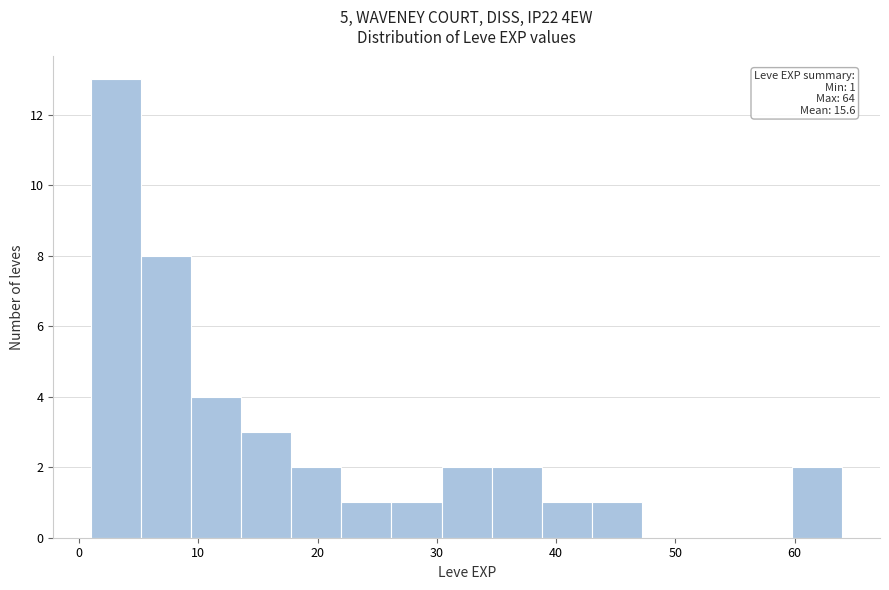

Over which range of the x-axis is the bar tallest?

1.0 to 5.2